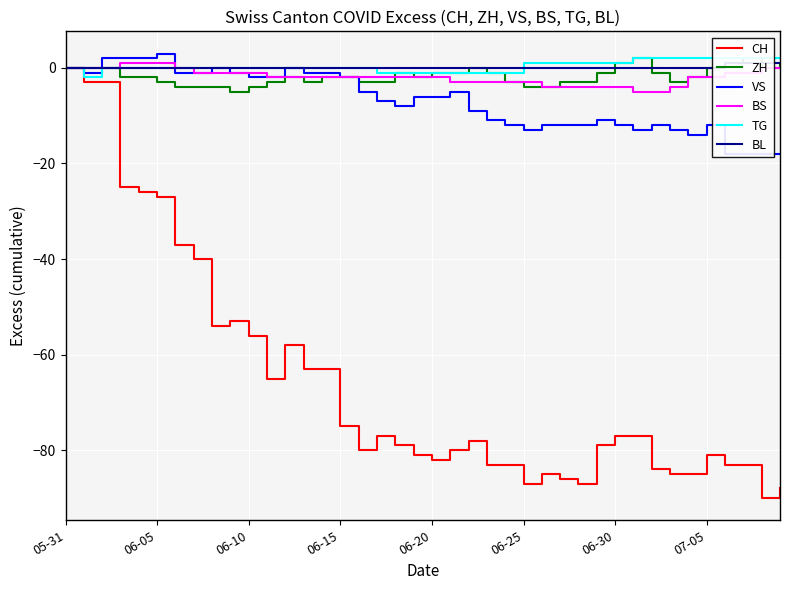

The value of CH at 07-05 is -54. True or false?

False